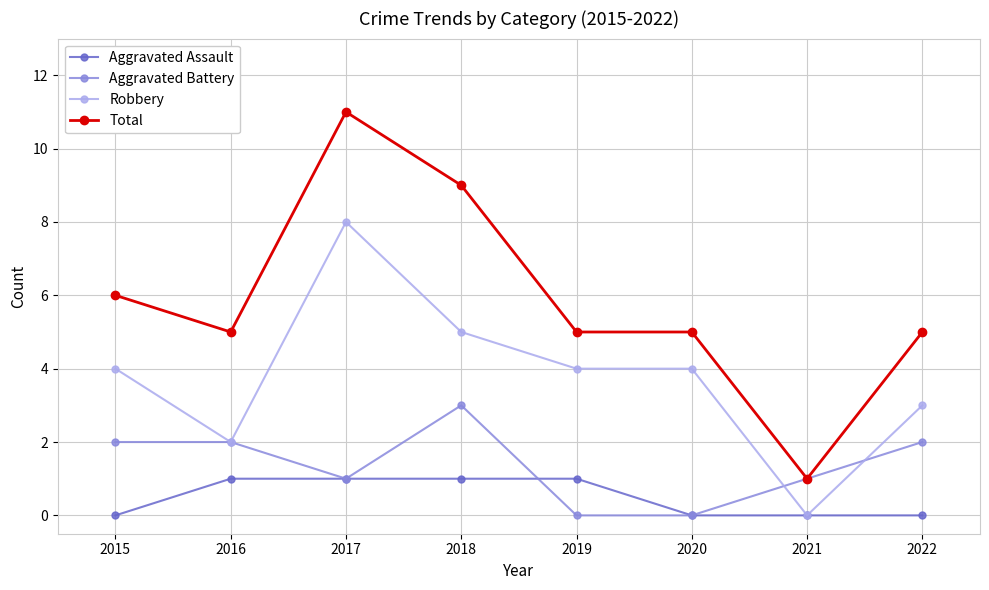

True or false: Total and Robbery cross at least once.

False